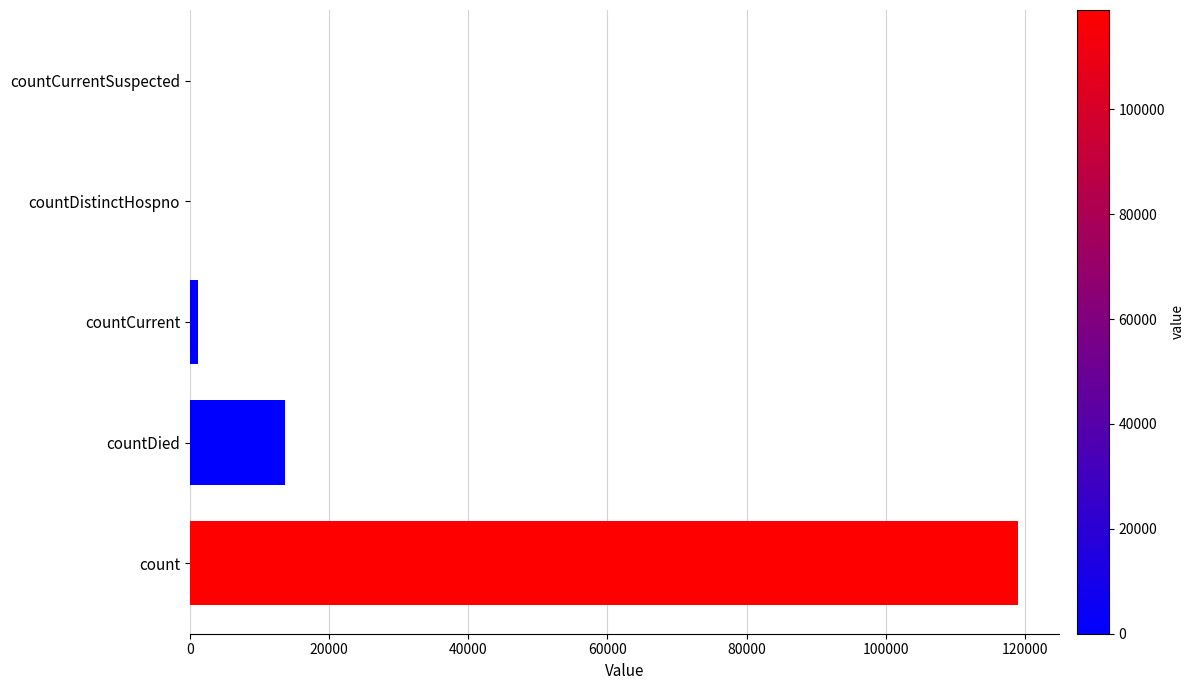

The value at countDistinctHospno is 0. True or false?

True